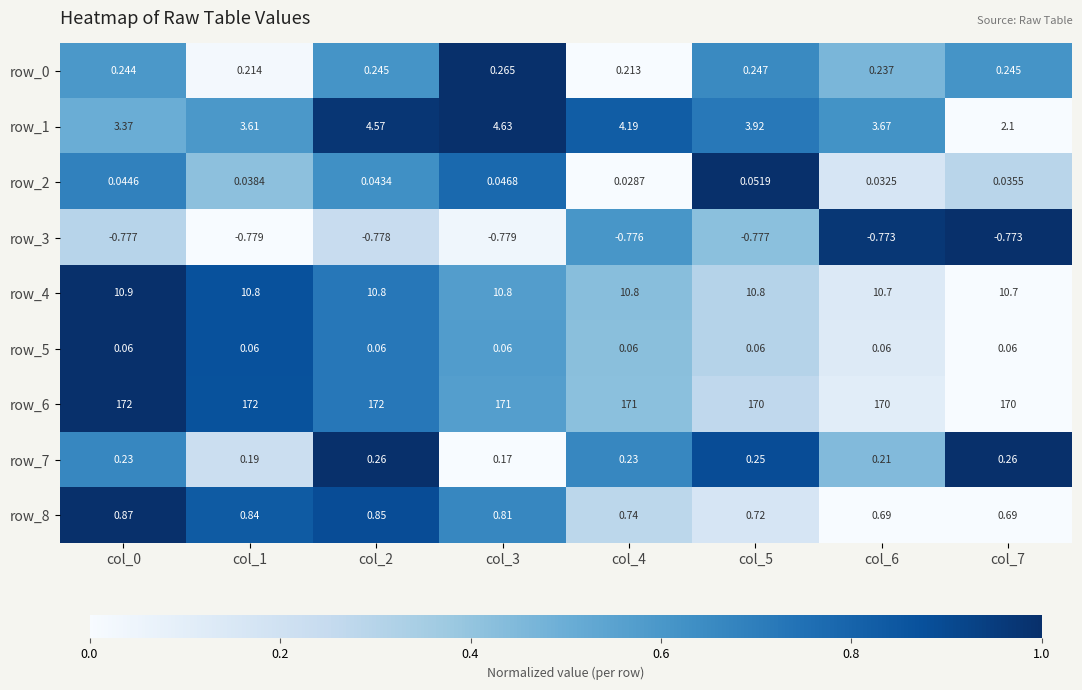

Is the value of row_8 at col_0 greater than the value of row_0 at col_2?

Yes